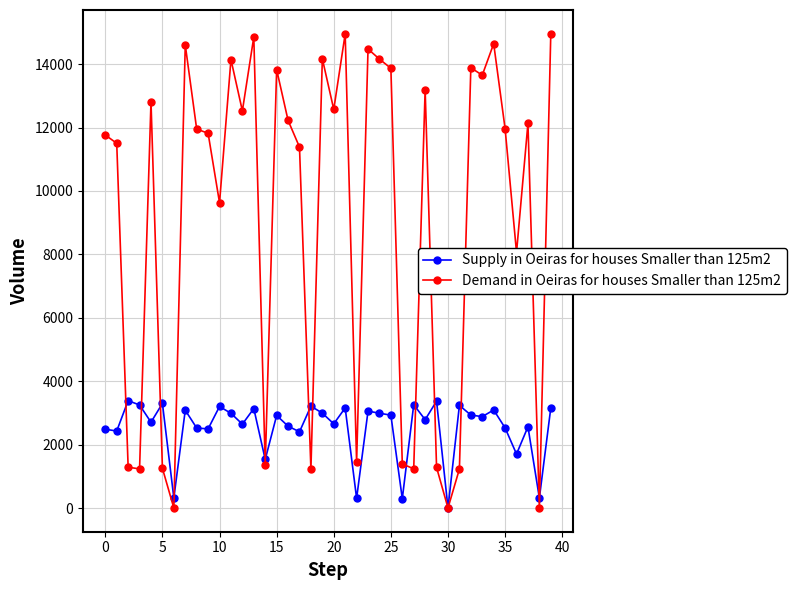

What is the value of the Supply in Oeiras for houses Smaller than 125m2 point at the 24th from the left?

3056.8